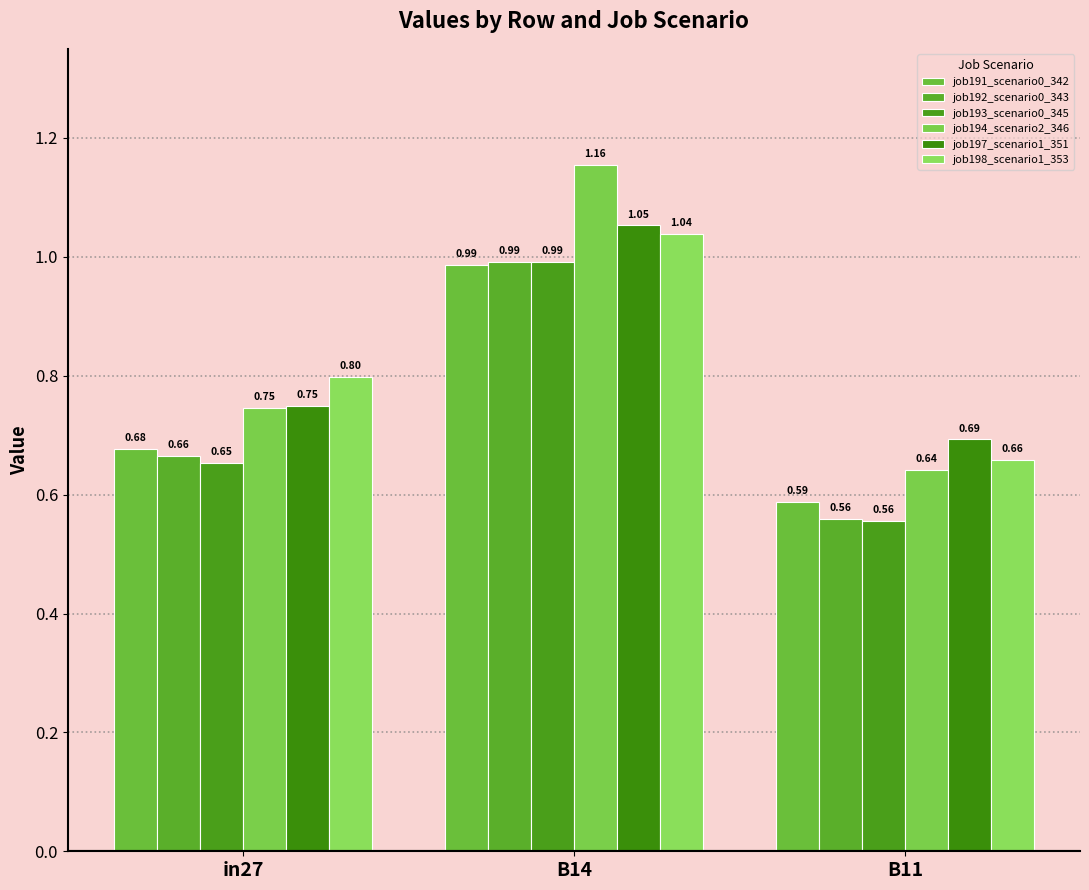

True or false: job194_scenario2_346 has a value of 0.2 at B11.

False